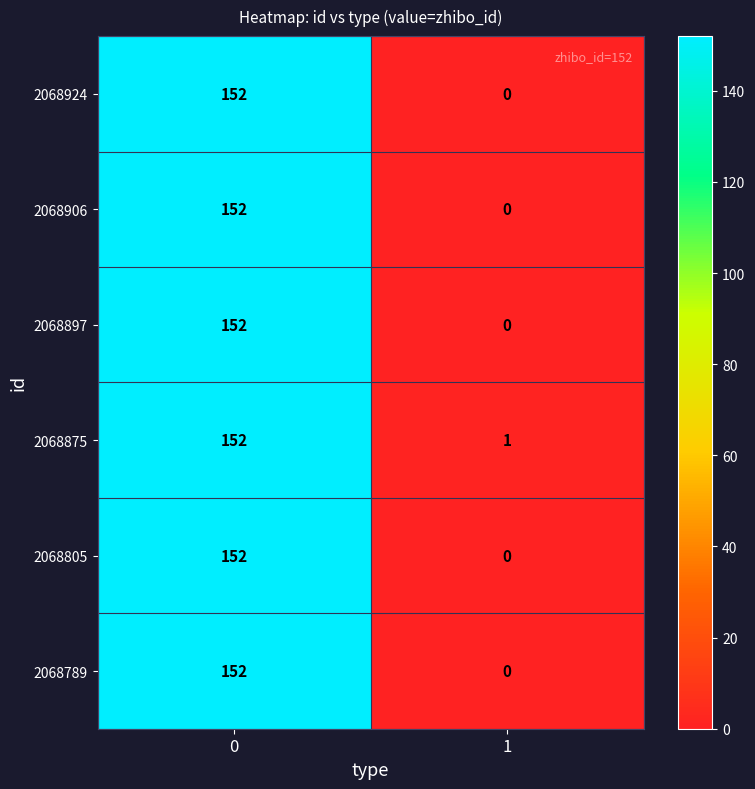

Is it true that 2068906 equals 81 at 1?

False